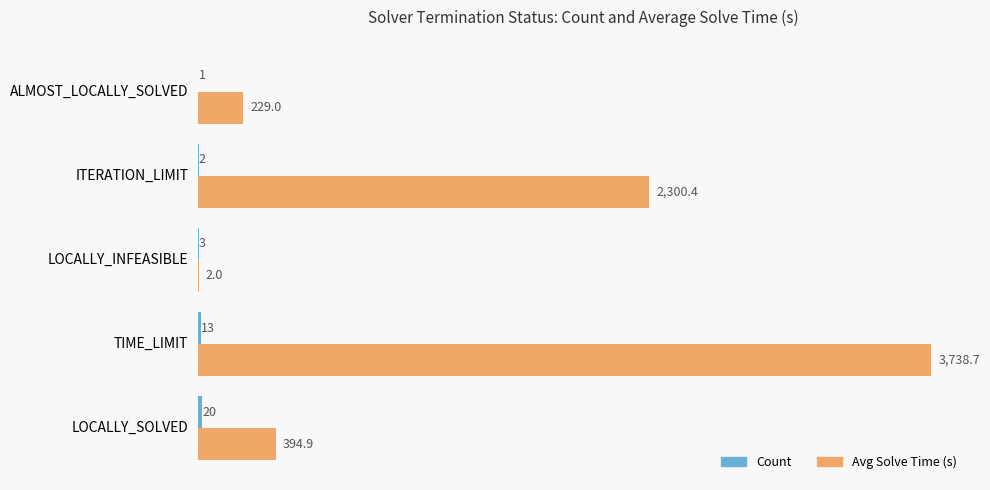

Which series changed the most between LOCALLY_SOLVED and LOCALLY_INFEASIBLE?

Avg Solve Time (s)